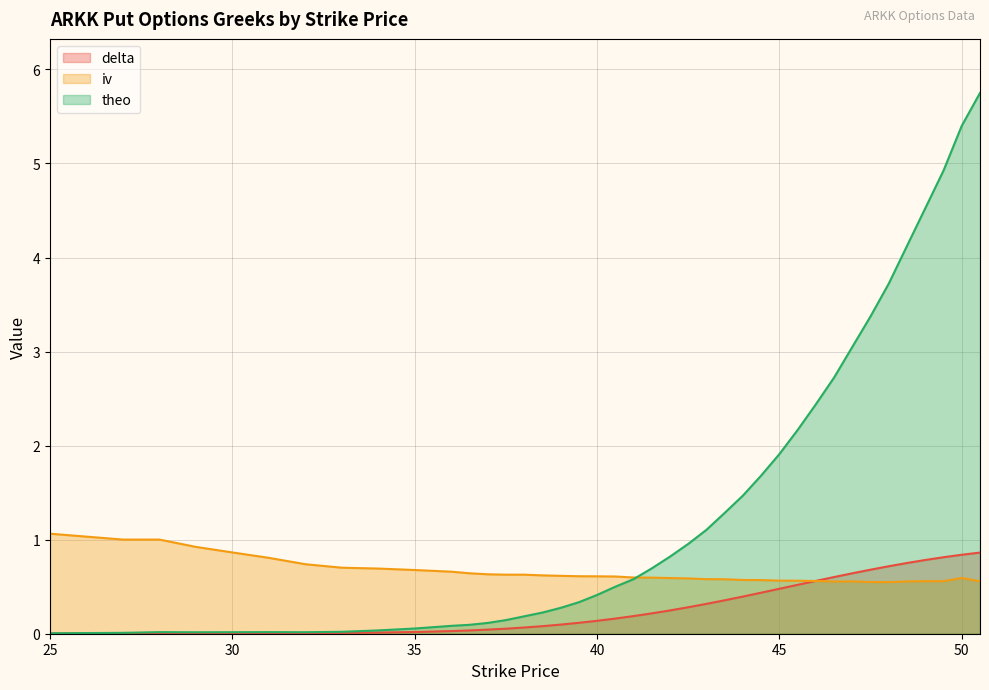

How many lines are shown in the chart?

3